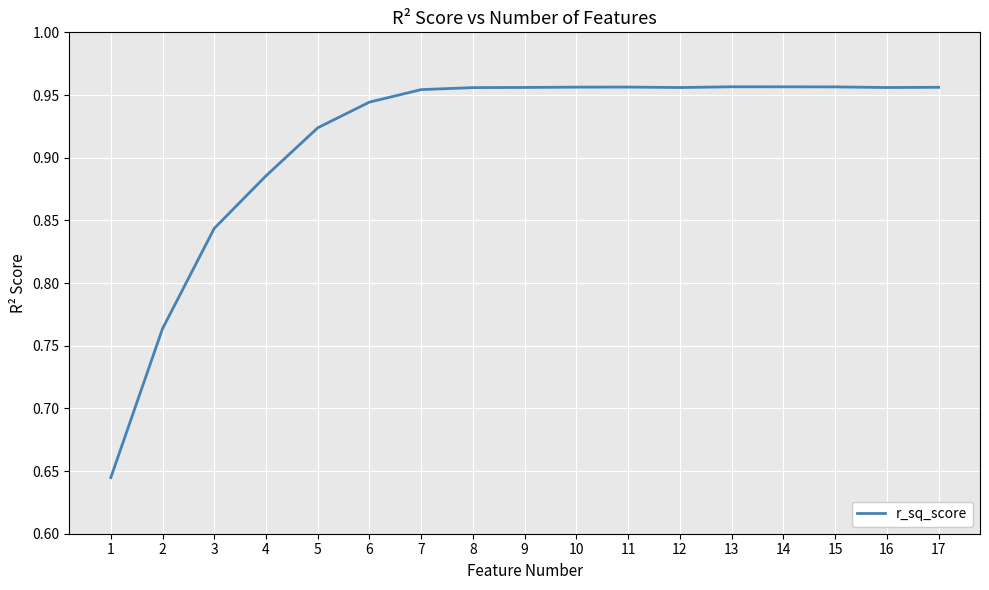

True or false: the data shows 0.2 at 3.

False